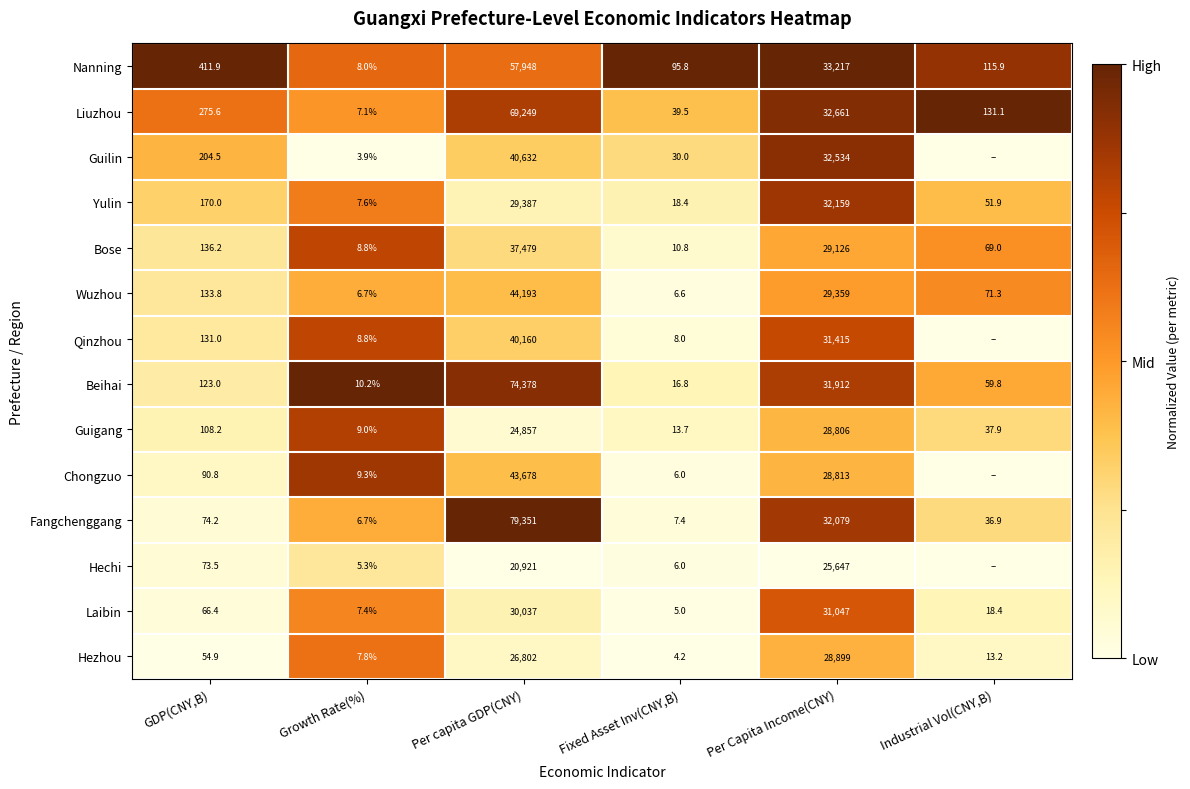

What is the spread (max minus min) of values at Per capita GDP(CNY)?

58430.0